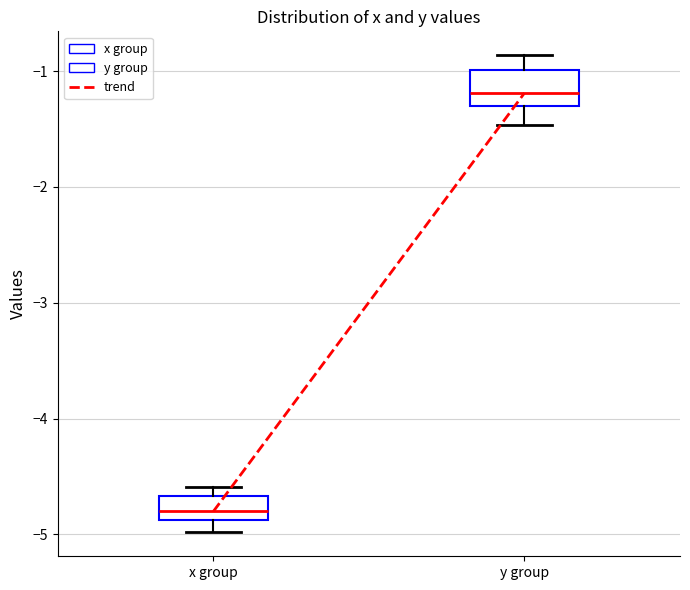

Reading left to right, transcribe this box plot: for each box, give where its median line is, the range the box spans, and where its two whiskers end, as read against the y-axis. The values are not printed on the chart, so give them approximately, as read against the axis.

x group: median -4.8, box -4.9 to -4.7, whiskers -5.0 to -4.6
y group: median -1.2, box -1.3 to -1.0, whiskers -1.5 to -0.9